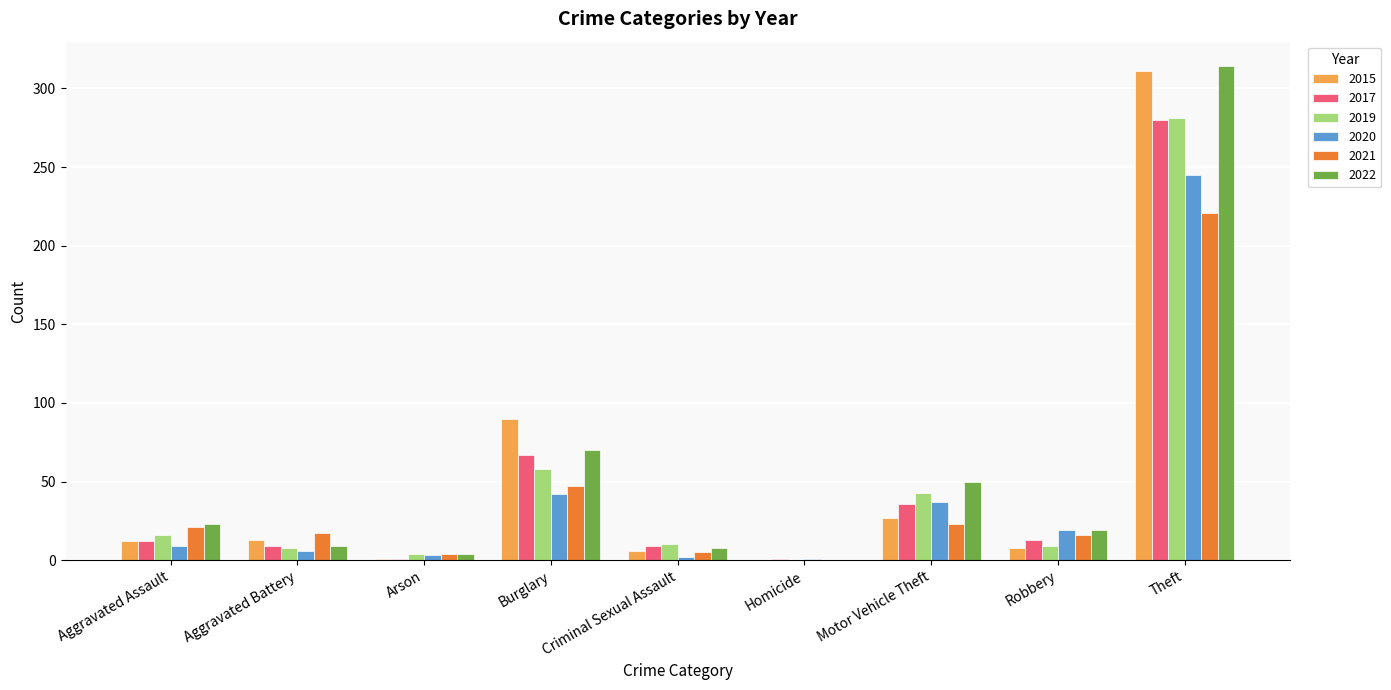

How many groups of bars are there?

9